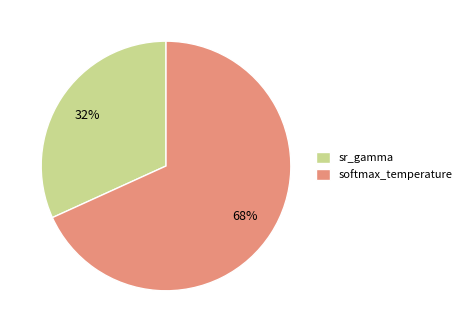

To the nearest percent, what percentage of the pie is softmax_temperature?

68%